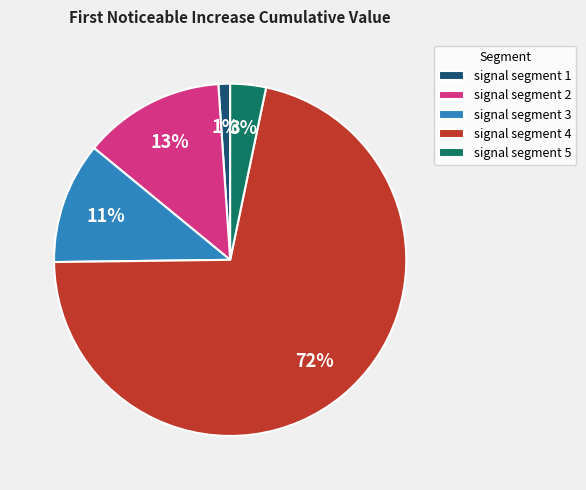

What percentage is the signal segment 3 slice, to the nearest percent?

11%